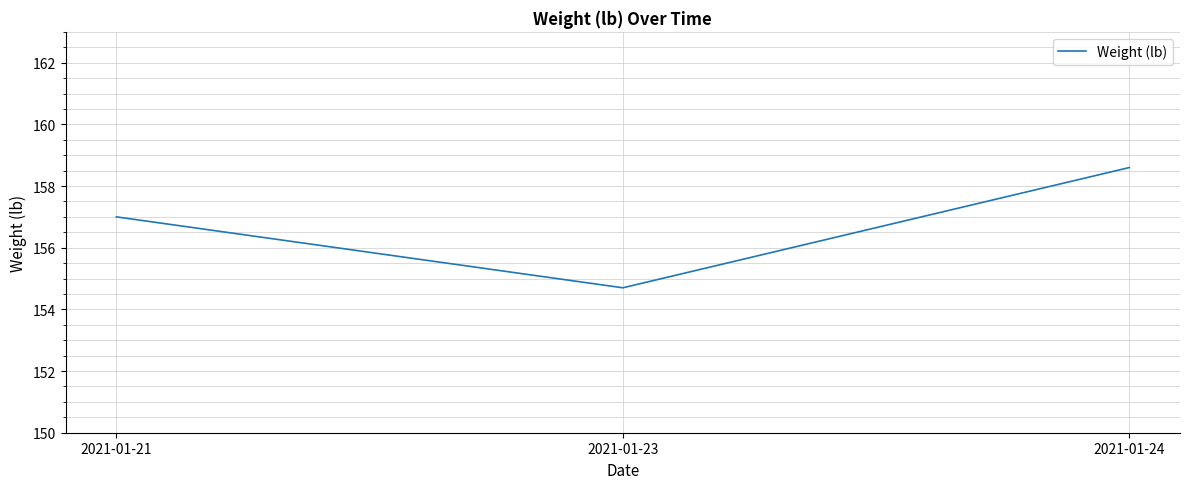

What is the sum of all values?

470.3